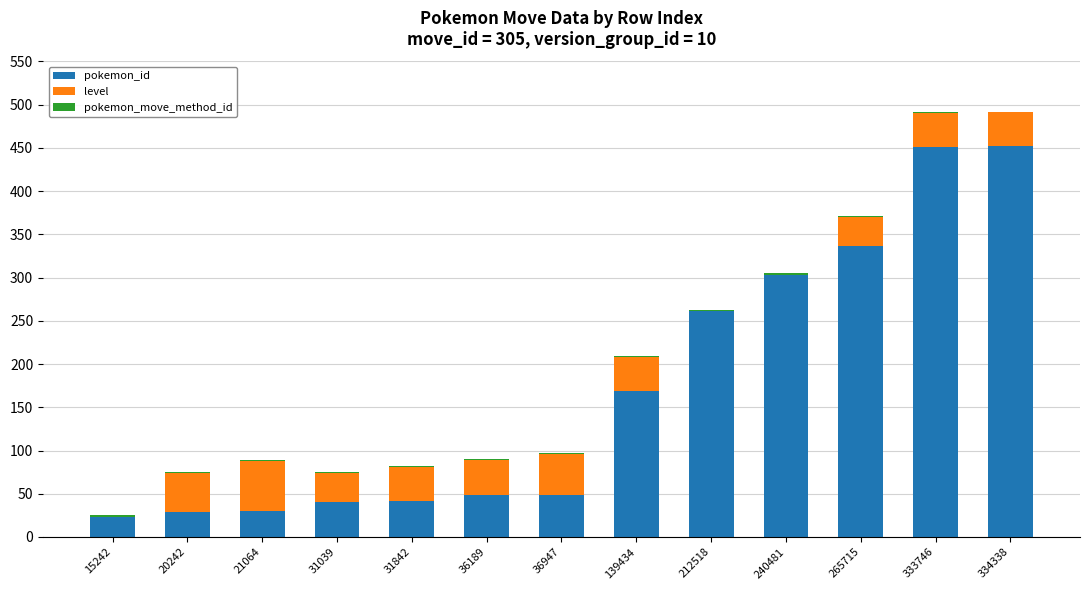

What is the total value across all series at 31039?

75